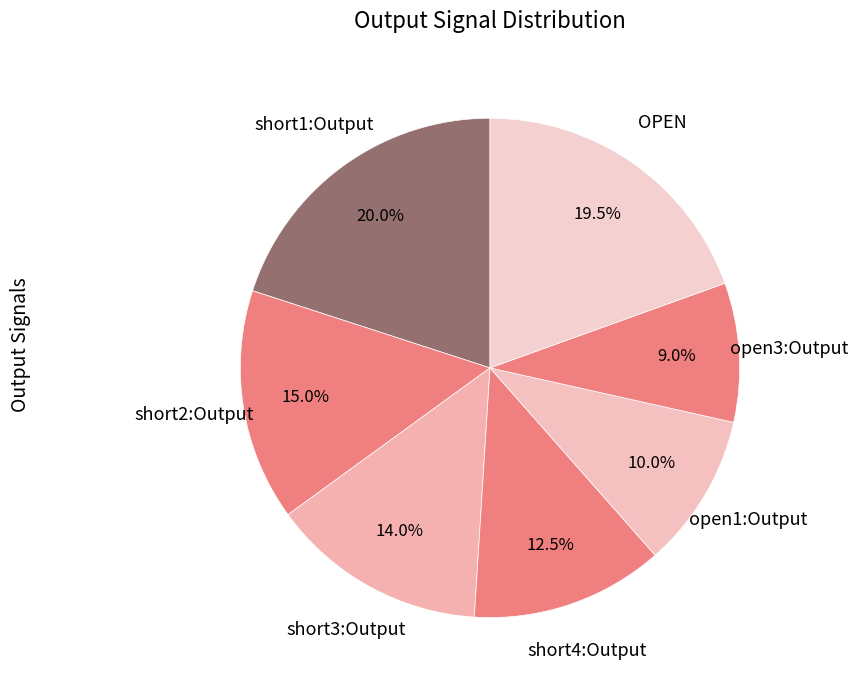

Does short4:Output account for over 50% of the chart?

No